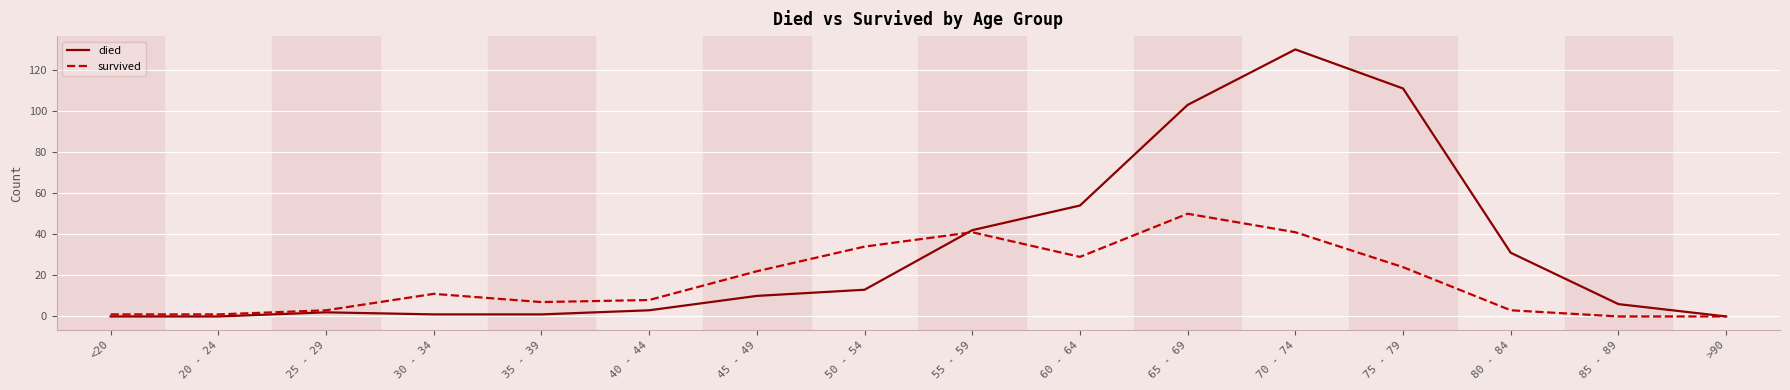

How many distinct data groups are displayed?

2